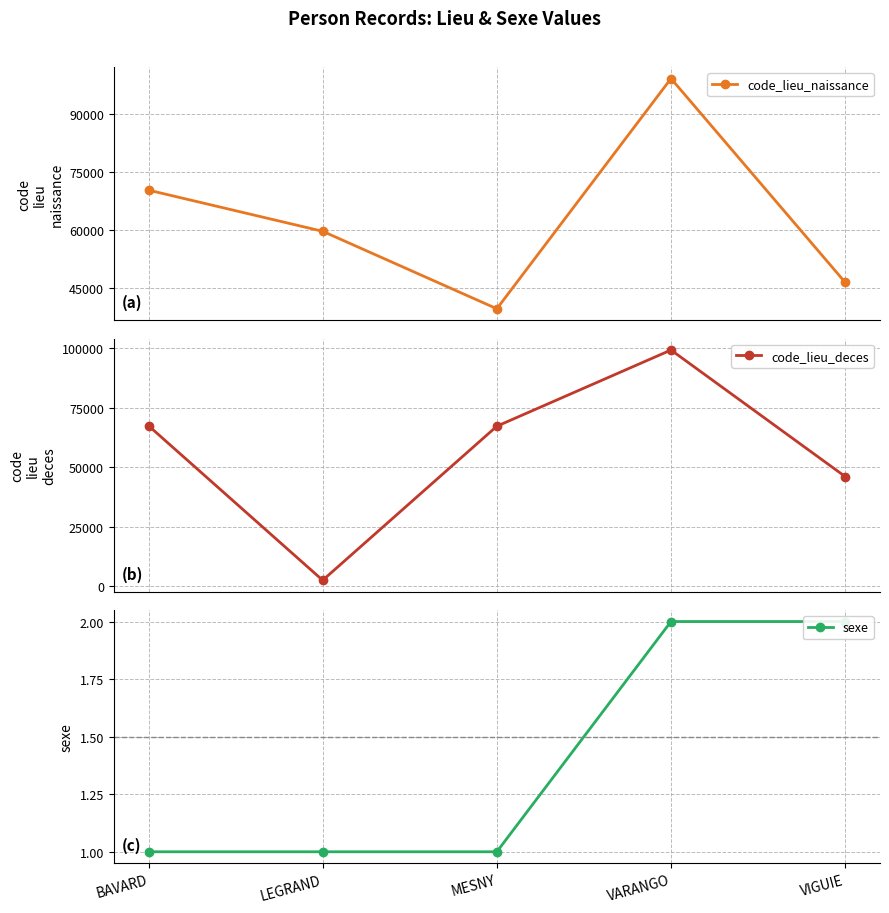

The sexe series shows 2 at MESNY. True or false?

False